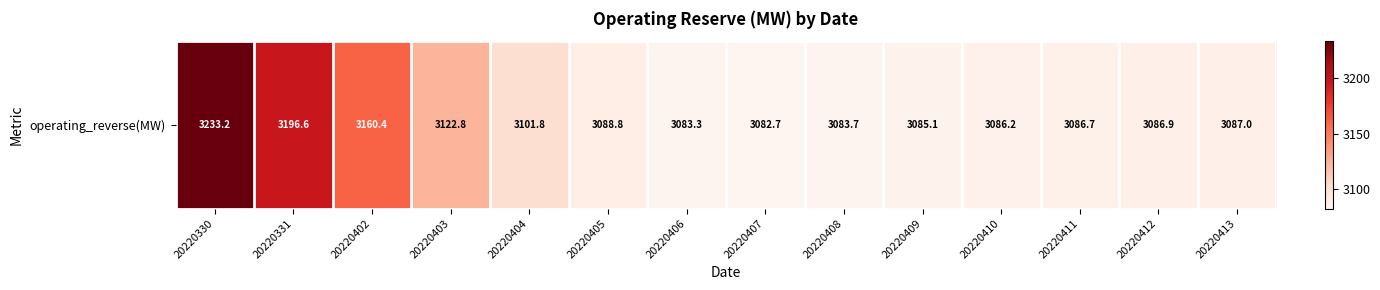

Count the number of categories in the chart.

14